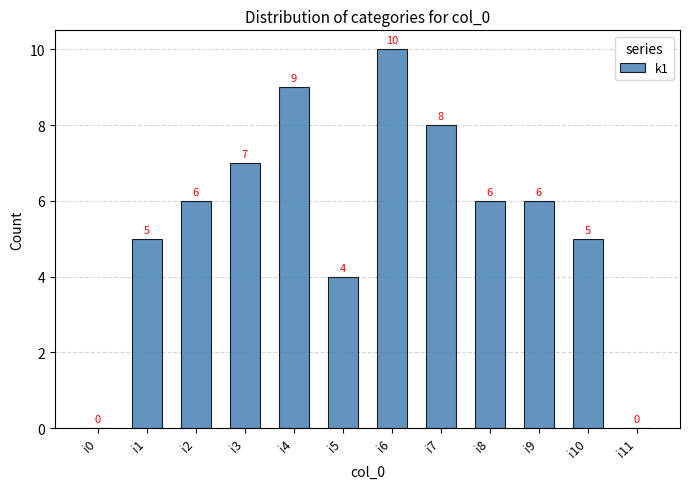

The chart shows a value of 2 at i4. True or false?

False